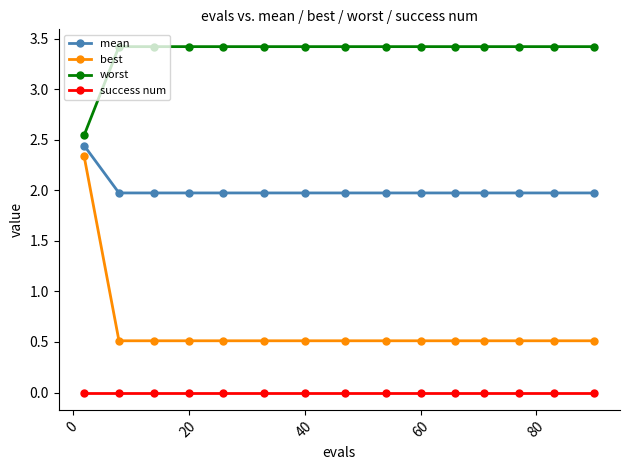

Which series has the widest spread of values?

best